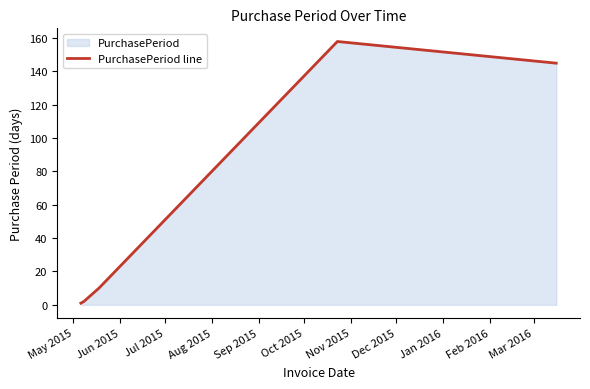

What is the difference between the maximum and second lowest values?

156